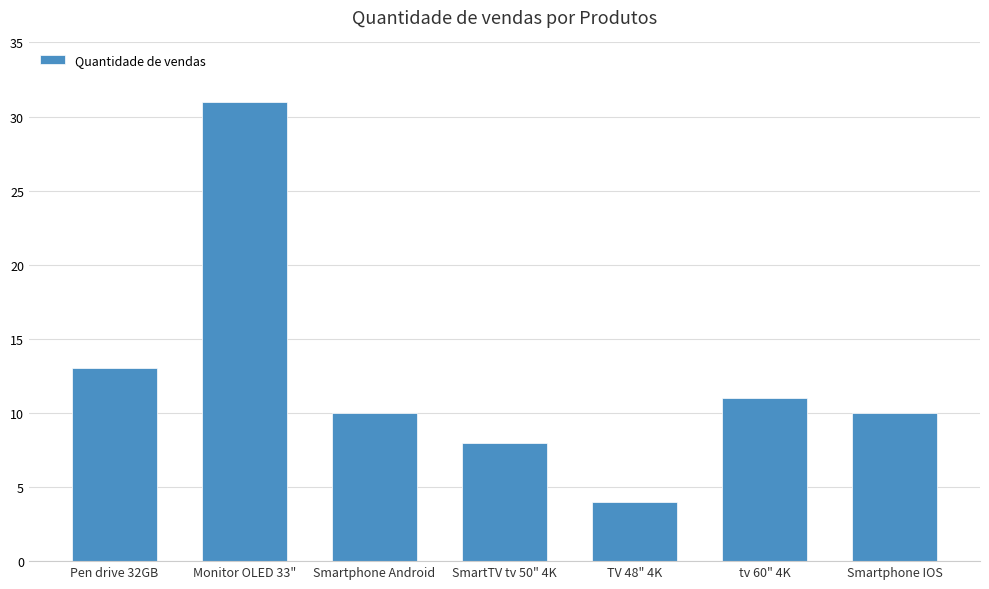

At which category does the chart reach its minimum across all series?

TV 48" 4K